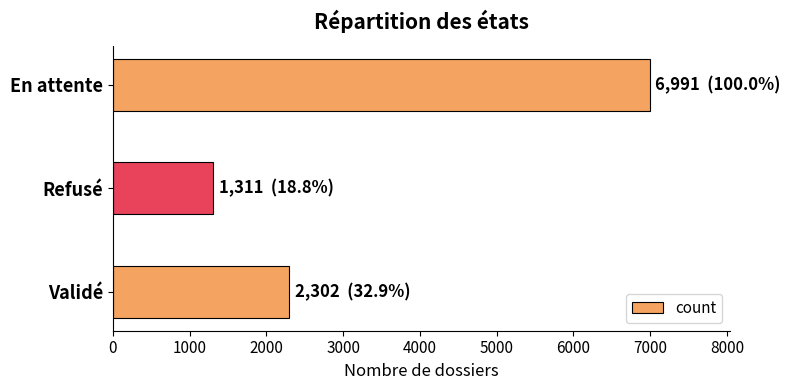

List the labels in order of value, largest first.

En attente, Validé, Refusé